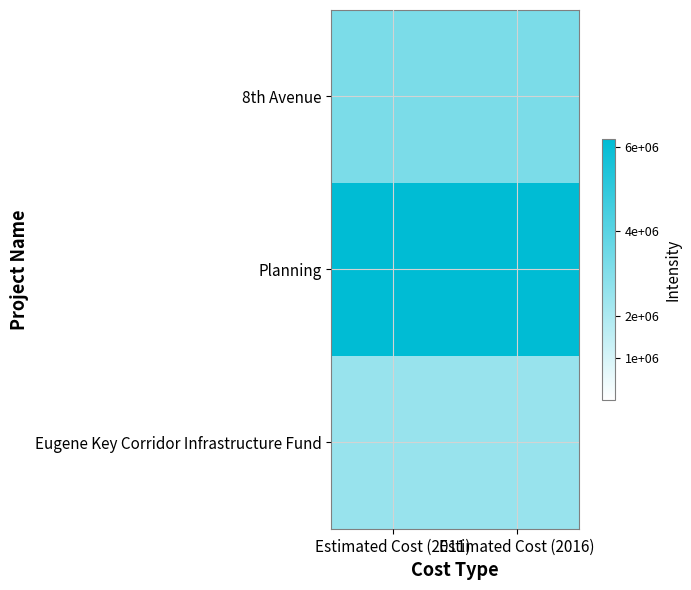

At how many categories does at least one series exceed 3250962?

2